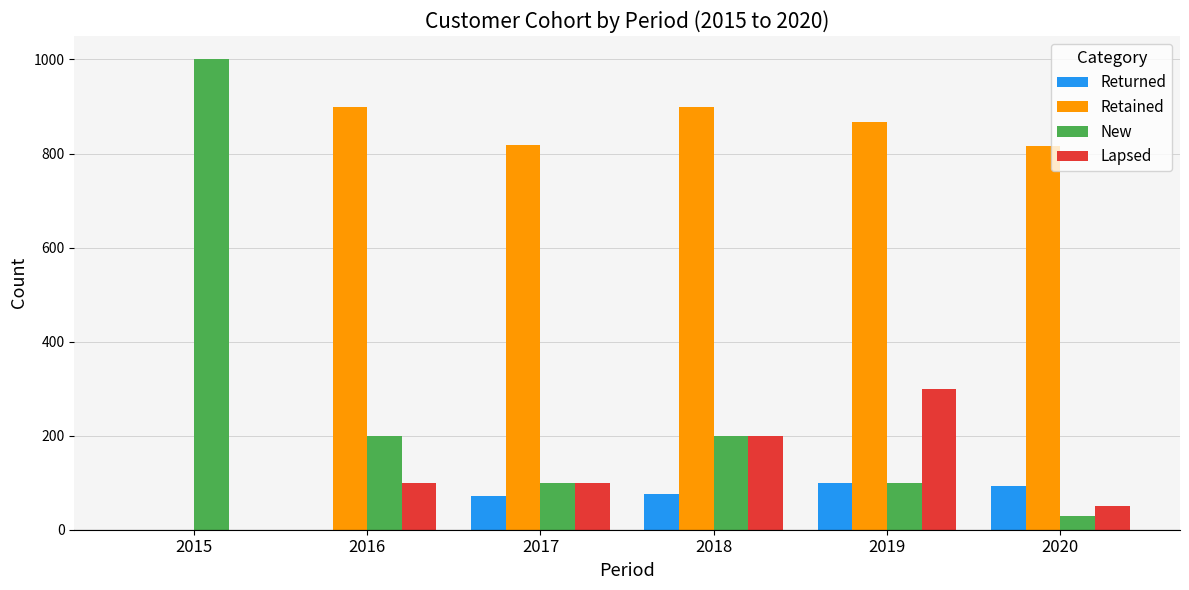

What is the total value across all series at 2016?

1200